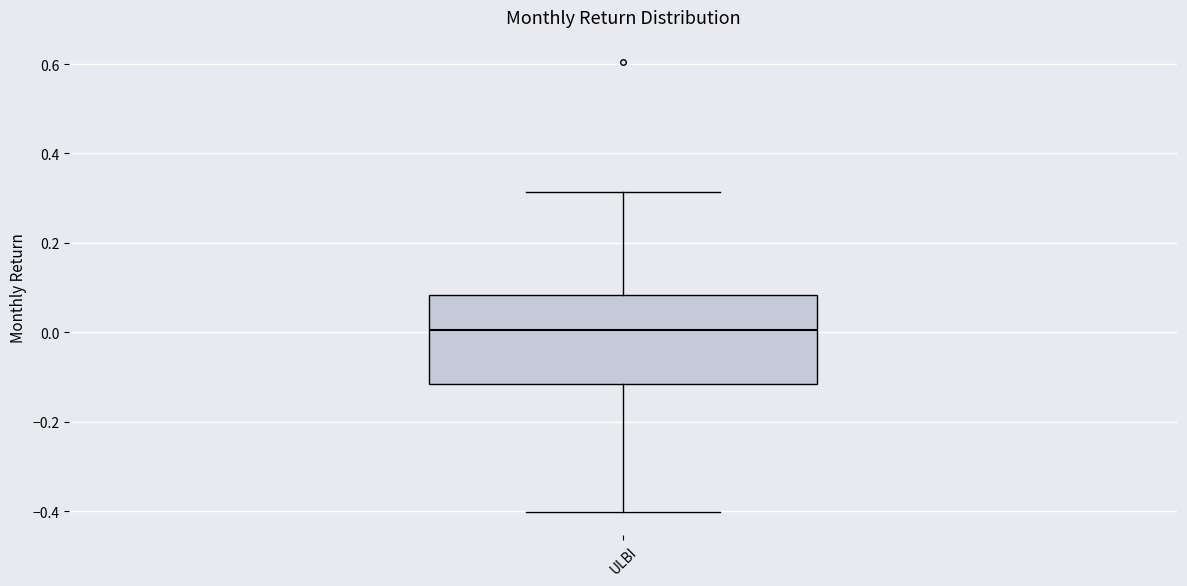

Read this box plot against the y-axis: the position of the median line, the range covered by the box, and the ends of both whiskers. The values are not printed on the chart, so give them approximately, as read against the axis.

median 0.00, box -0.12 to 0.08, whiskers -0.40 to 0.32